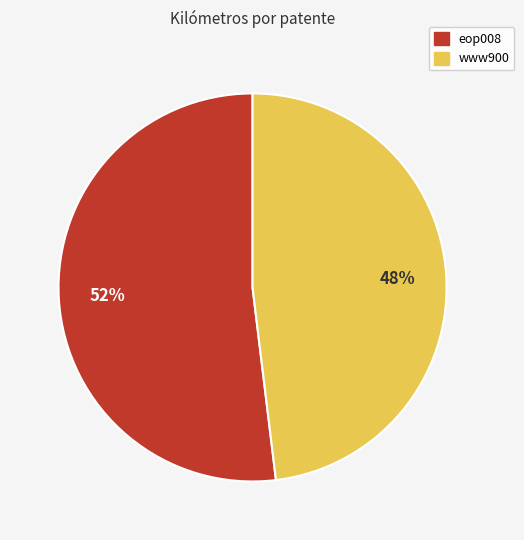

What percentage is the www900 slice, to the nearest percent?

48%